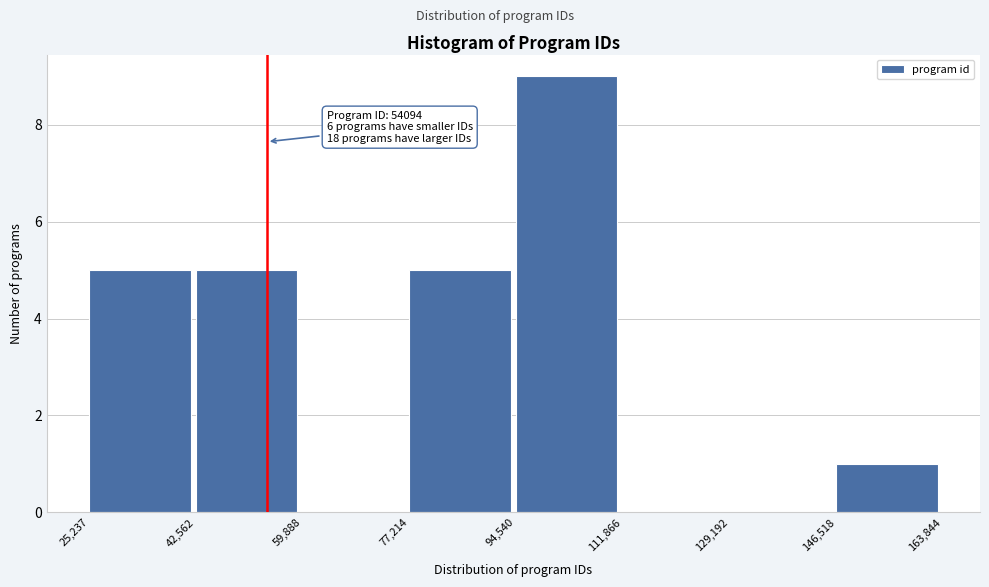

Which range on the x-axis has the tallest bar?

94,540 to 111,866